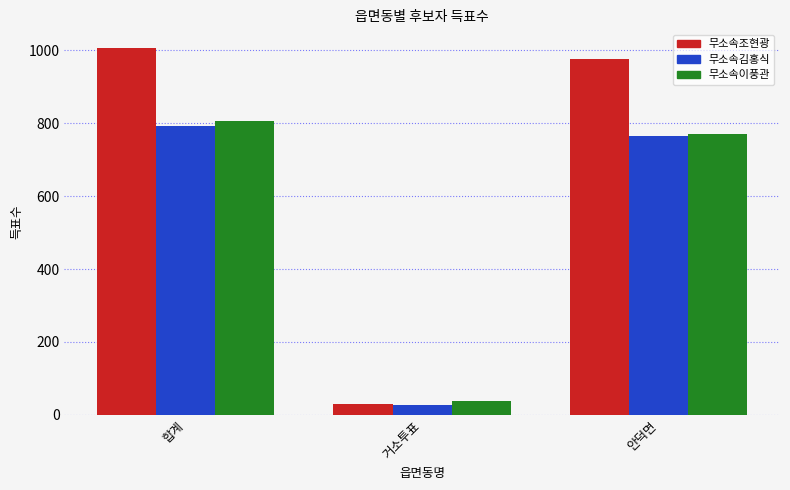

Reading right to left, extract all data points from this chart.

무소속조현광: 안덕면=977	거소투표=30	합계=1007
무소속김홍식: 안덕면=765	거소투표=26	합계=791
무소속이풍관: 안덕면=769	거소투표=37	합계=806